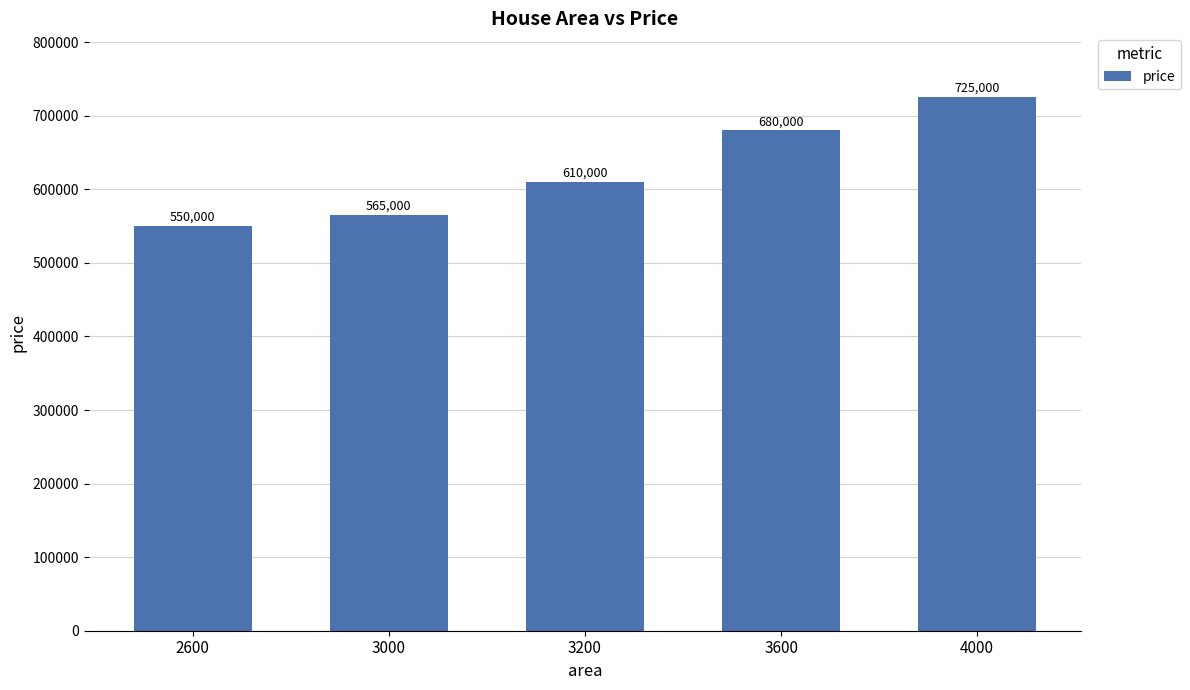

What is the difference between the maximum and second lowest values?

160000